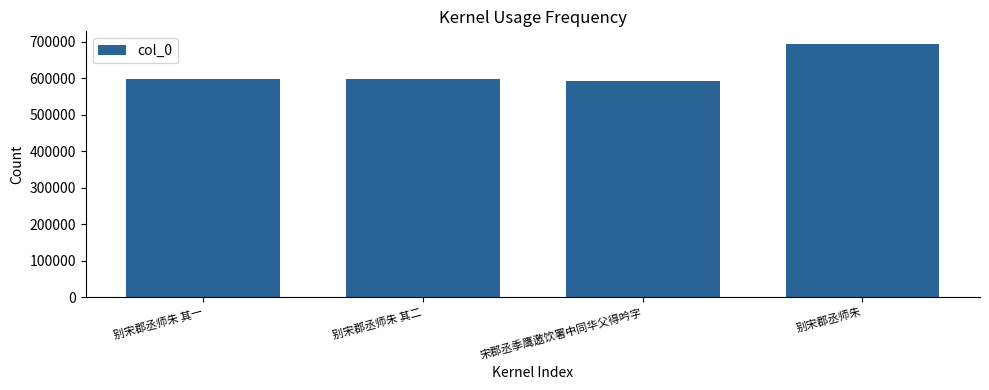

At which category does the chart reach its minimum across all series?

宋郡丞季鹰邀饮署中同华父得吟字